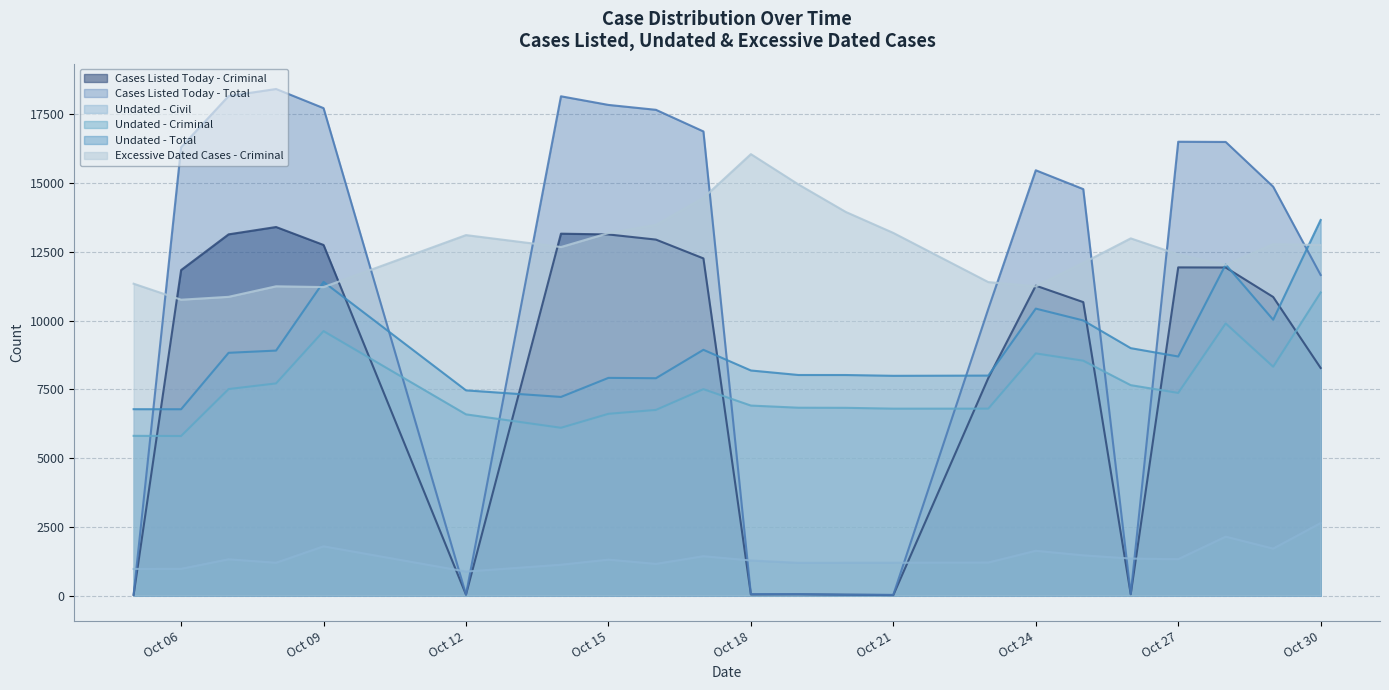

Does the chart display data point markers on the line(s)?

No